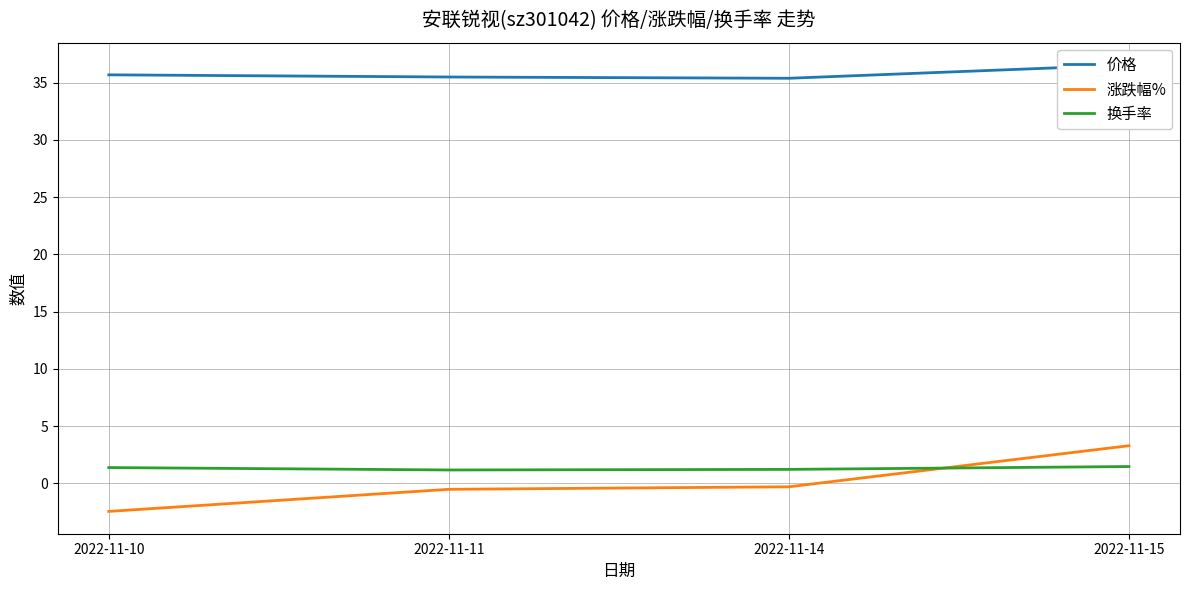

Which category has the highest value in the 价格 series?

2022-11-15